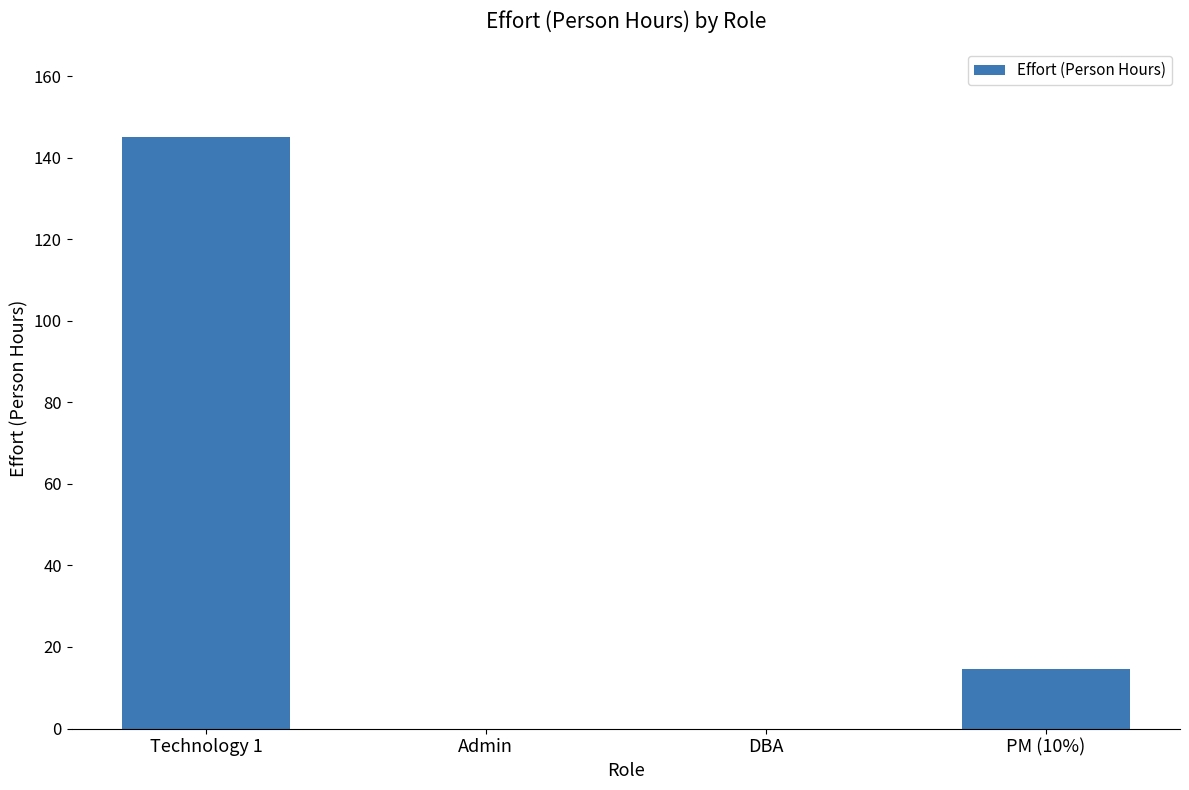

At which category does the chart reach its peak across all series?

Technology 1